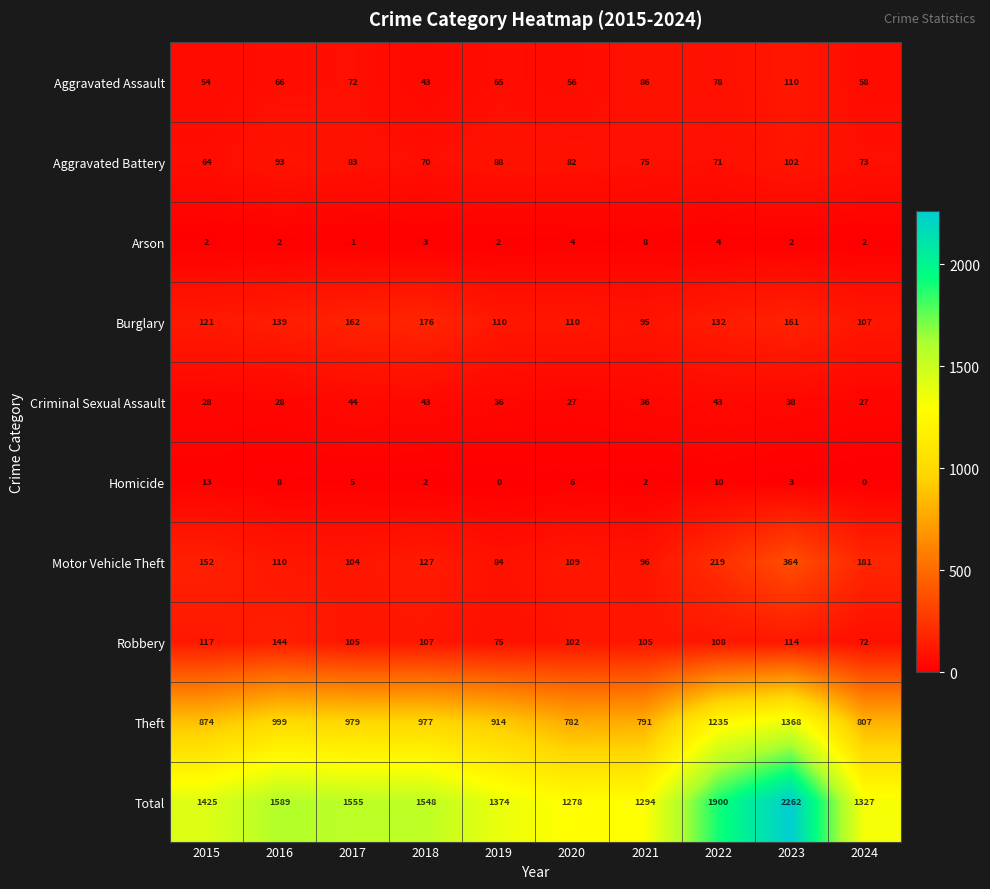

At which category is the sum across all series the highest?

2023